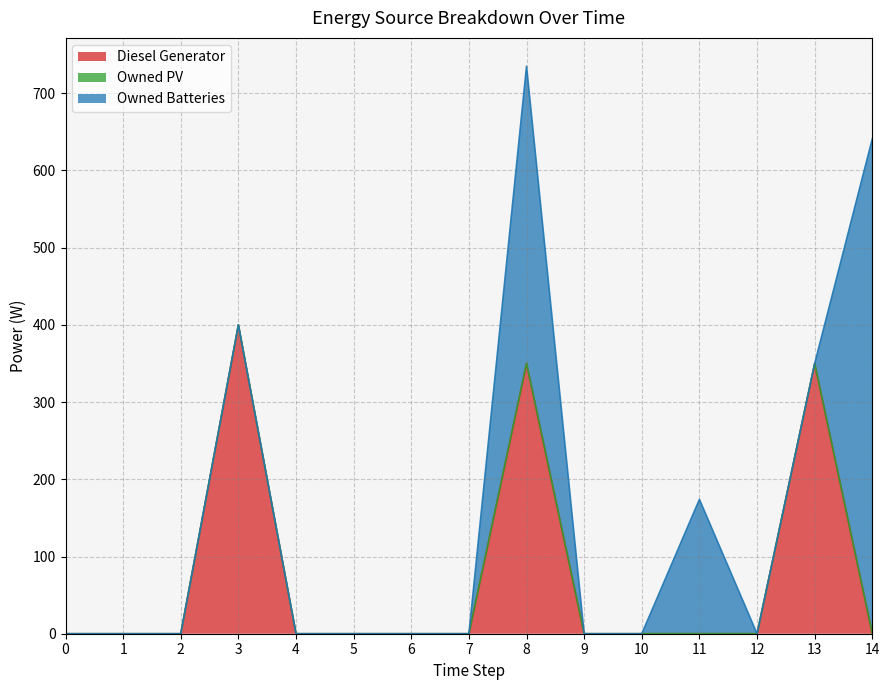

True or false: Owned PV and Diesel Generator intersect in this chart.

False